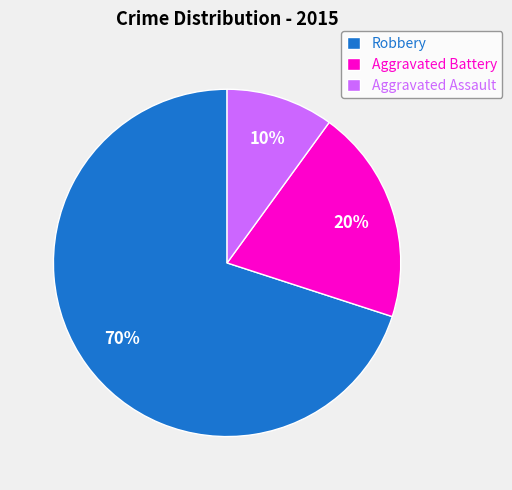

Which category has the smallest portion of the pie?

Aggravated Assault